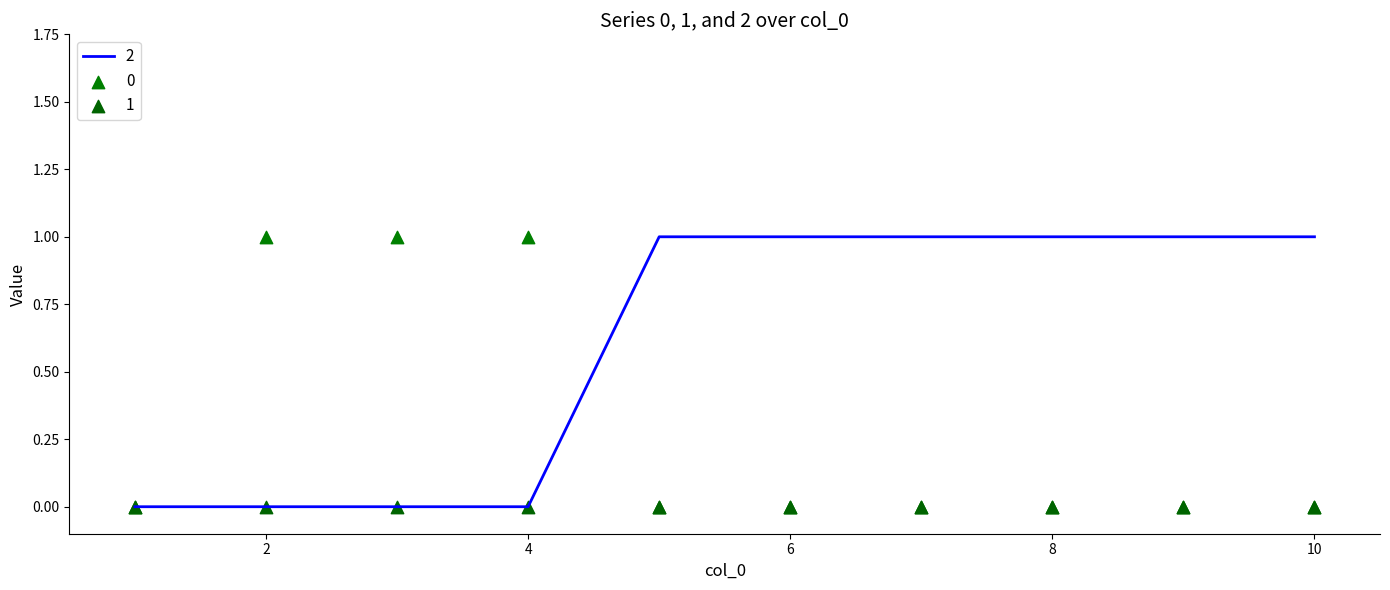

What is the total value across all series at 8?

1